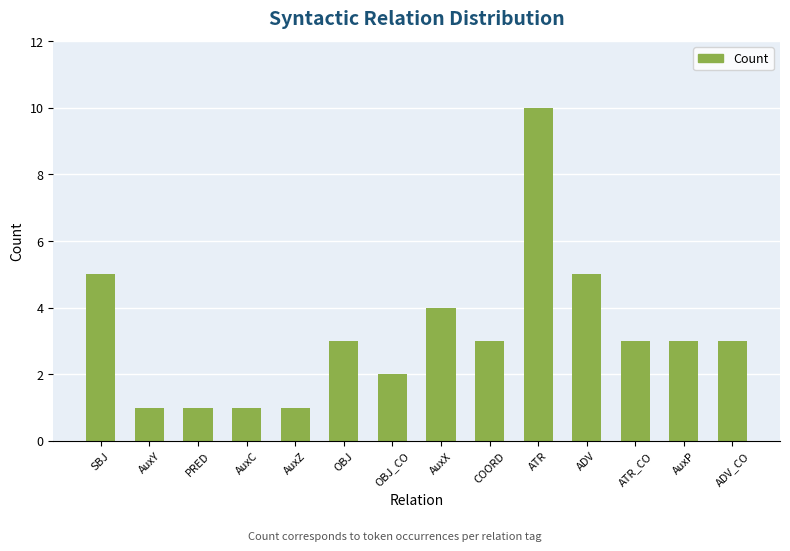

Which has a higher value, AuxZ or AuxP?

AuxP